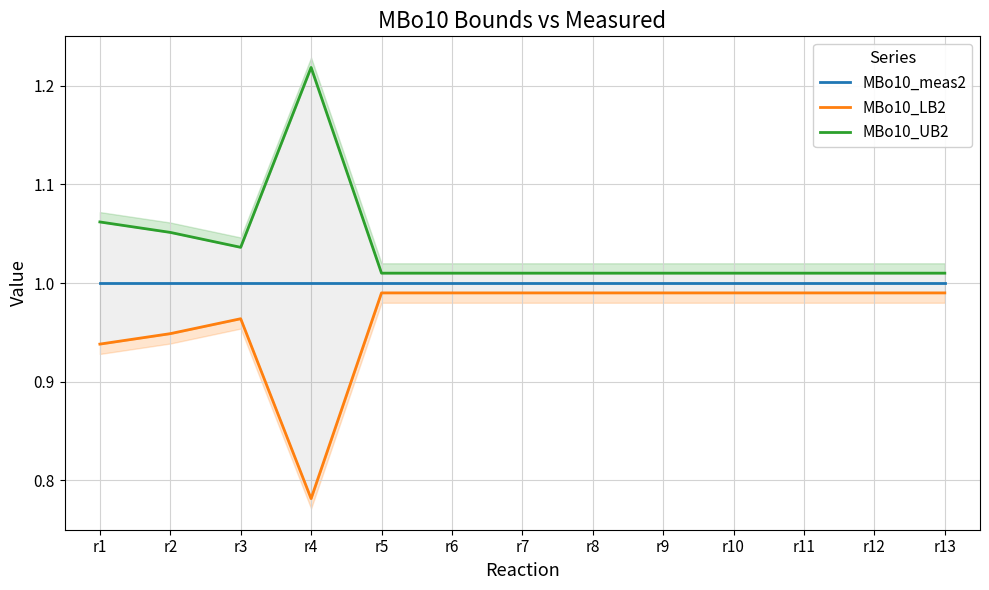

What are all the series names shown in the legend?

MBo10_meas2, MBo10_LB2, MBo10_UB2